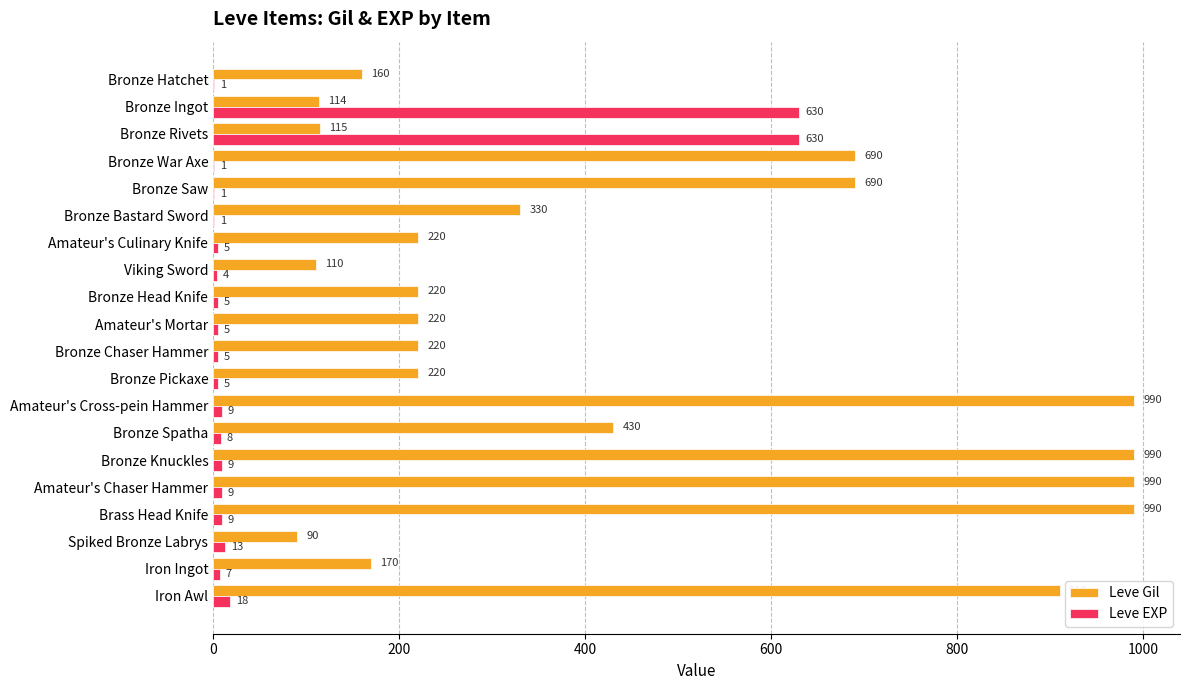

Which series has the largest total across all categories?

Leve Gil